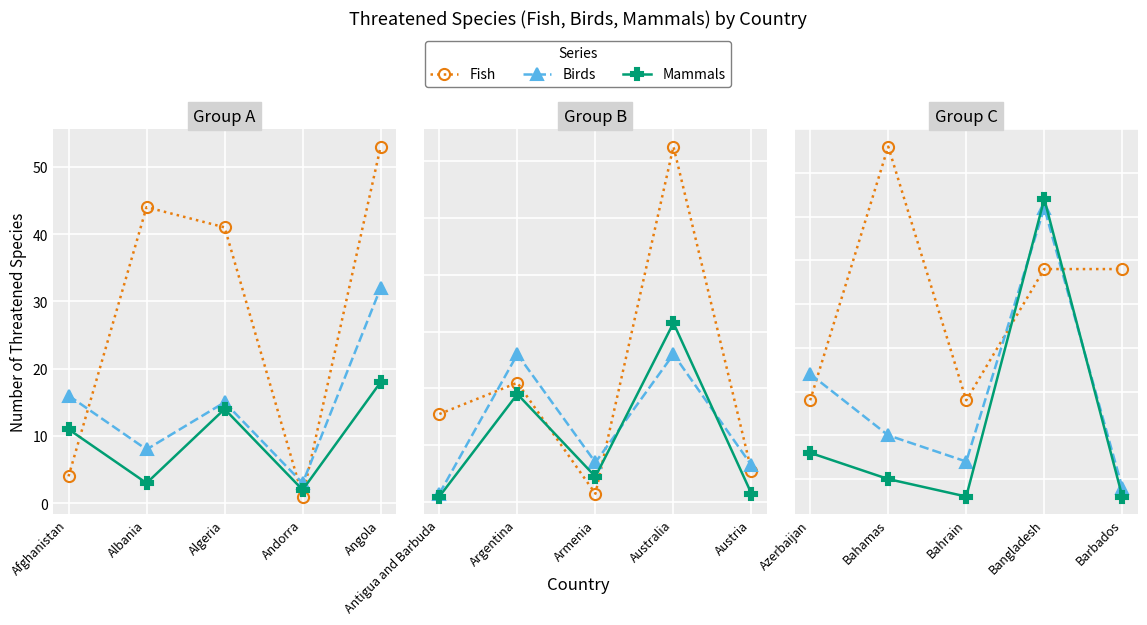

At which label does Birds first exceed 10?

Azerbaijan